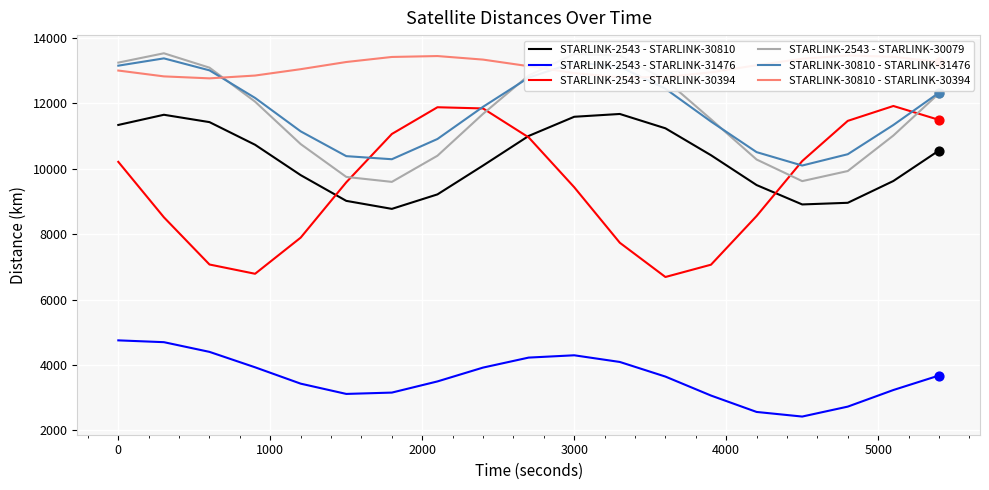

Which series has the largest total across all categories?

STARLINK-30810 - STARLINK-30394